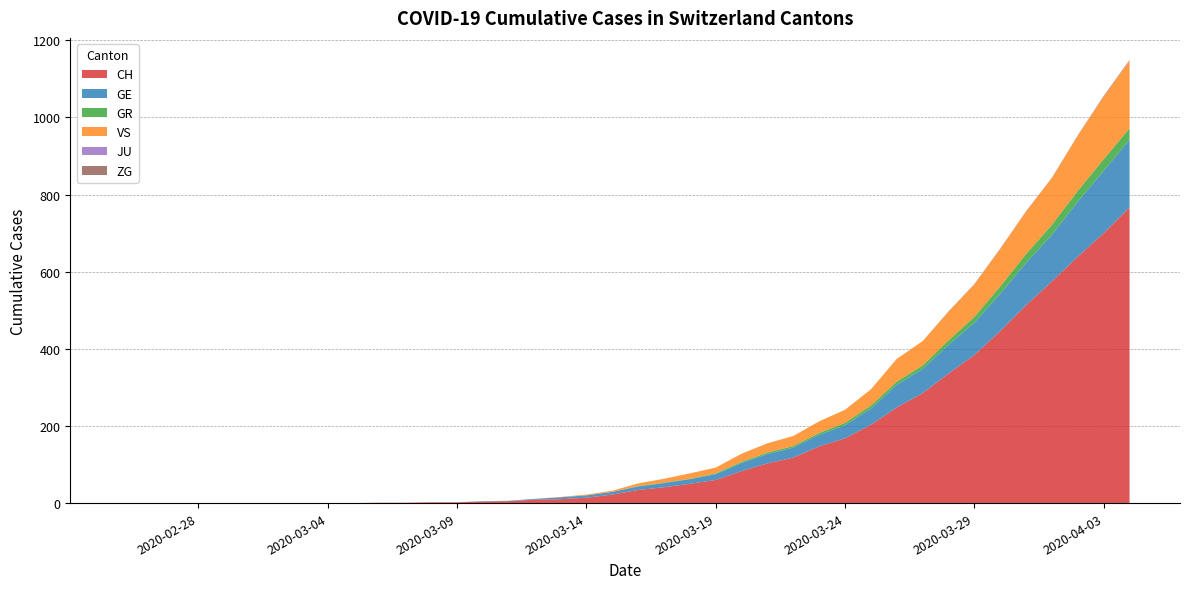

Reading left to right, transcribe all the data shown in this chart.

CH: 0	0	0	0	0	0	0	0	0	0	1	1	2	2	4	5	9	10	14	22	34	41	50	60	83	103	118	147	168	203	248	285	336	384	446	513	575	639	700	767
GE: 0	0	0	0	0	0	0	0	0	0	0	0	0	0	1	1	2	5	6	7	9	11	12	15	21	24	26	30	34	42	59	63	74	84	97	110	121	143	162	175
GR: 0	0	0	0	0	0	0	0	0	0	0	0	0	0	0	0	0	0	0	0	1	1	1	2	3	4	4	5	6	8	8	9	12	15	19	23	26	28	30	30
VS: 0	0	0	0	0	0	0	0	0	0	0	0	0	0	0	0	0	1	2	3	7	10	14	15	21	24	26	30	34	42	59	63	74	84	97	110	121	143	162	175
JU: 0	0	0	0	0	0	0	0	0	0	0	0	0	0	0	0	0	0	0	0	0	0	0	0	0	0	0	0	0	0	0	0	0	0	0	0	0	0	0	0
ZG: 0	0	0	0	0	0	0	0	0	0	0	0	0	0	0	0	0	0	0	0	0	0	0	0	0	0	0	0	0	0	0	0	1	1	1	1	1	1	2	2